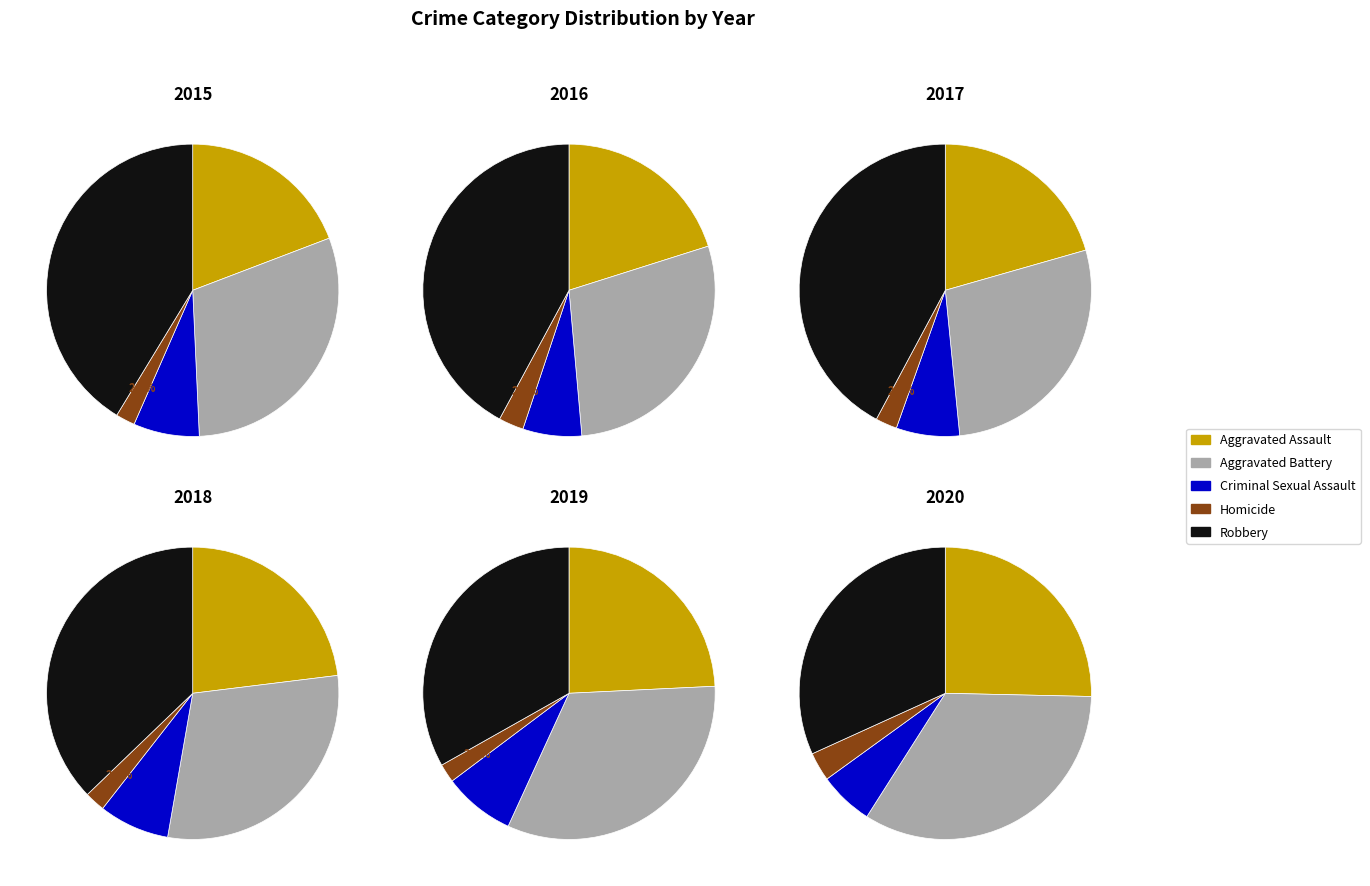

Do 6 and 8 together represent more than half of the pie?

No